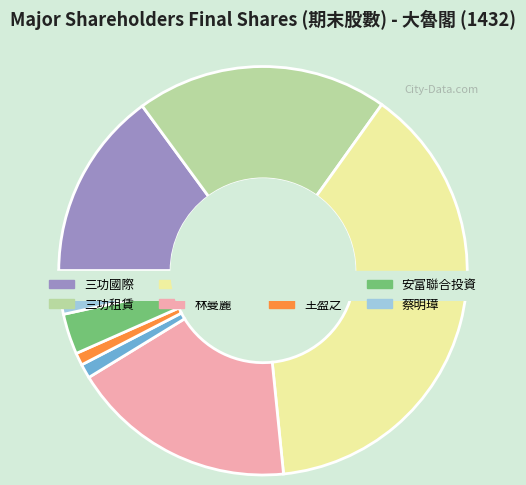

Do 公誠興業 and 林曼麗 together represent more than half of the pie?

Yes